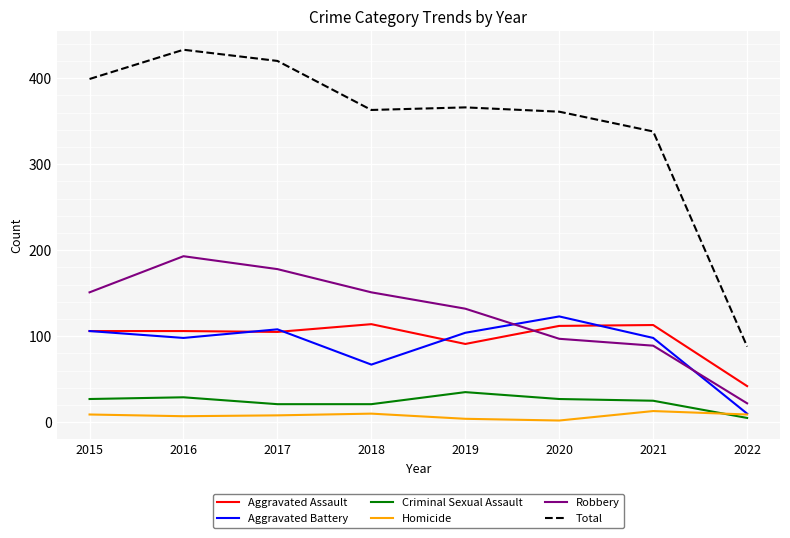

Where is the first local maximum for Total?

2016